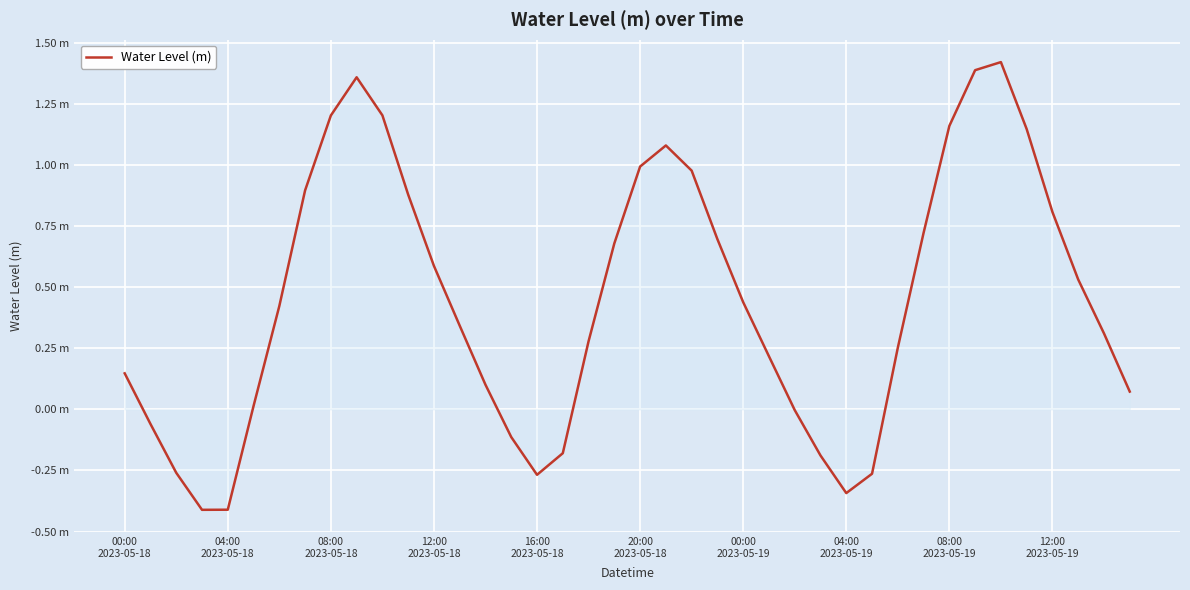

Reading left to right, transcribe all the data shown in this chart.

0.1	-0.1	-0.3	-0.4	-0.4	0.0	0.4	0.9	1.2	1.4	1.2	0.9	0.6	0.3	0.1	-0.1	-0.3	-0.2	0.3	0.7	1.0	1.1	1.0	0.7	0.4	0.2	-0.0	-0.2	-0.3	-0.3	0.3	0.7	1.2	1.4	1.4	1.1	0.8	0.5	0.3	0.1